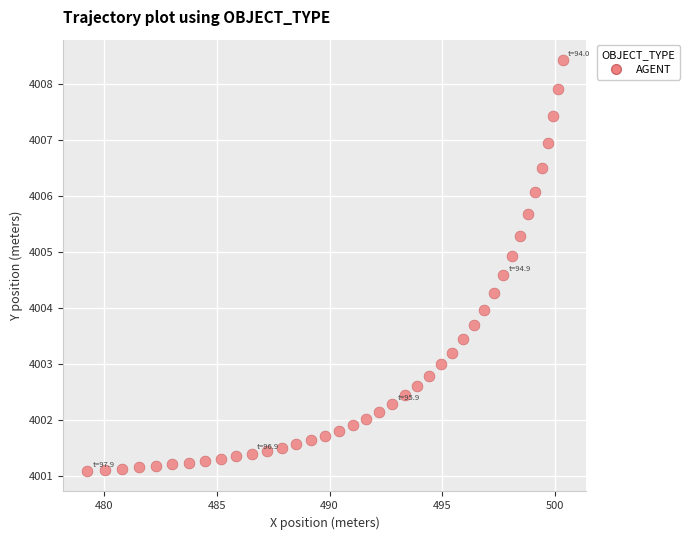

What is the range of X values (max minus min)?

21.1